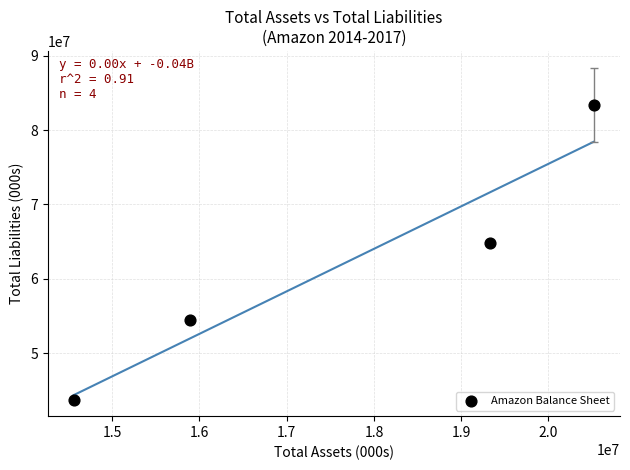

What Y value in the scatter plot is closest to 63583000?

64747000